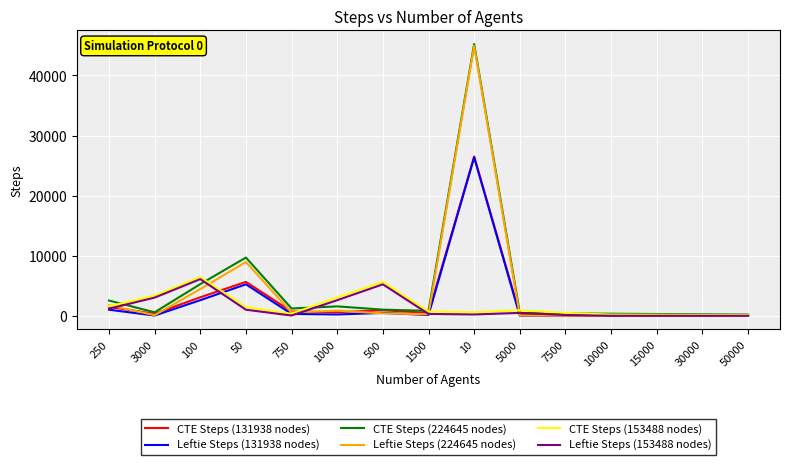

Is the value of CTE Steps (153488 nodes) at 500 greater than the value of Leftie Steps (153488 nodes) at 50?

Yes